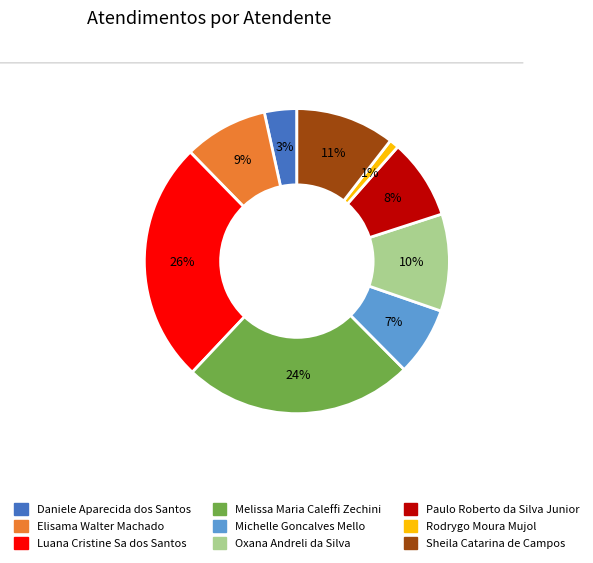

How many slices are in this pie chart?

9